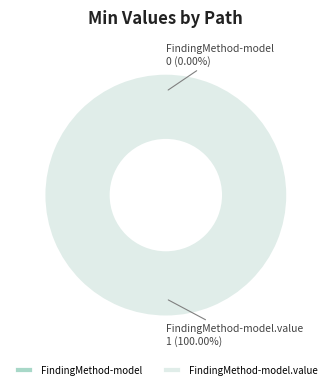

To the nearest percent, what is the combined percentage of cimi-statement-FindingMethod-model and cimi-statement-FindingMethod-model.value?

100%